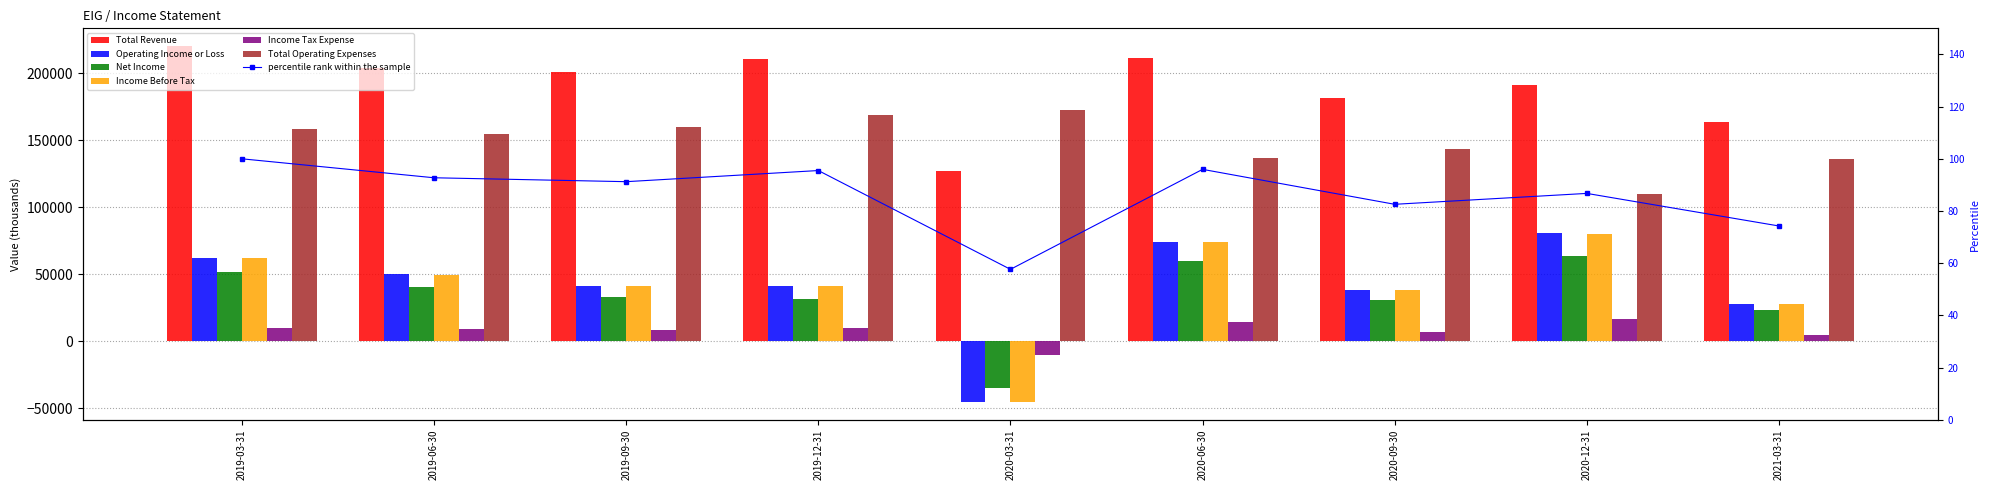

What is the label of the 7th bar from the right?

2019-09-30